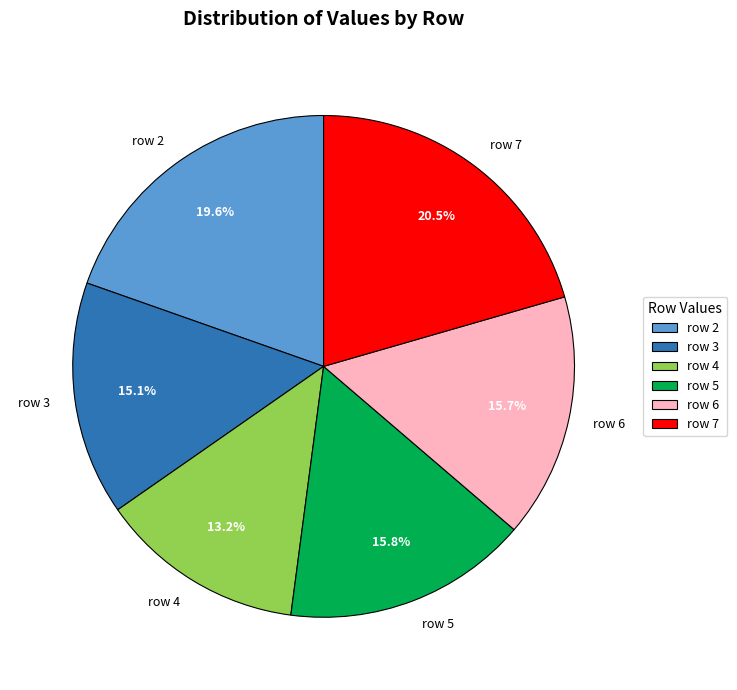

How many slices are in this pie chart?

6